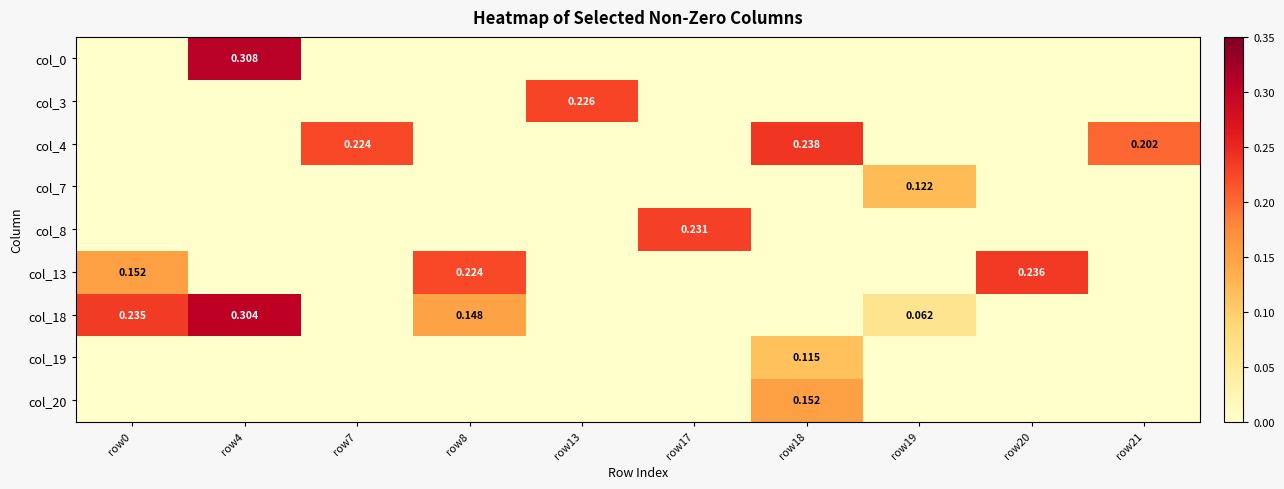

The col_4 series shows -0.1 at row4. True or false?

False